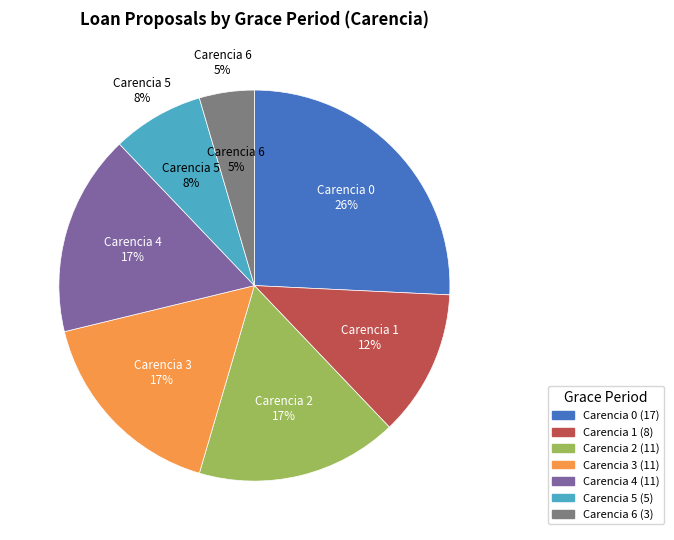

To the nearest percent, what is the difference between the 0 and 5 slice percentages?

18%